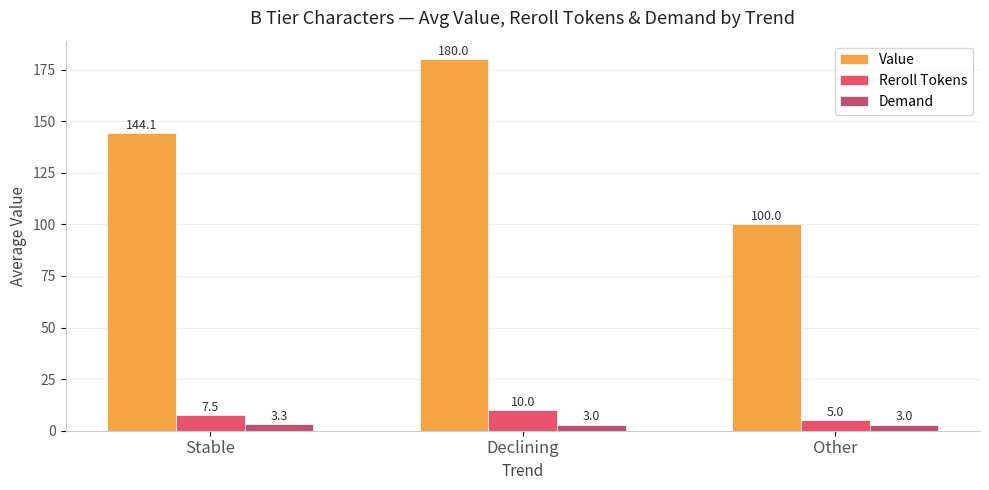

Reading right to left, extract all data points from this chart.

Value: 100.0	180.0	144.1
Reroll Tokens: 5.0	10.0	7.5
Demand: 3.0	3.0	3.3